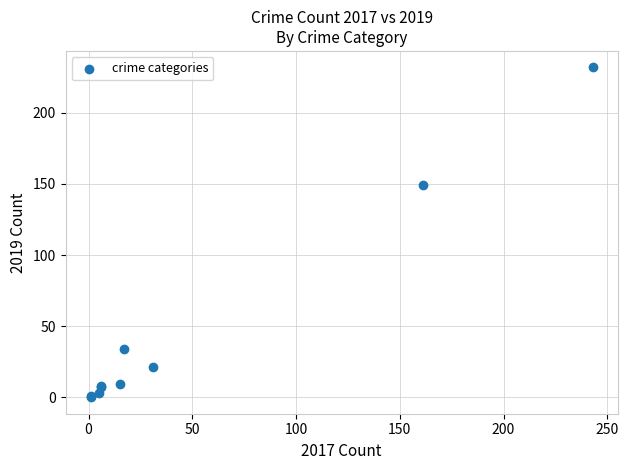

What Y value in the scatter plot is closest to 116?

149